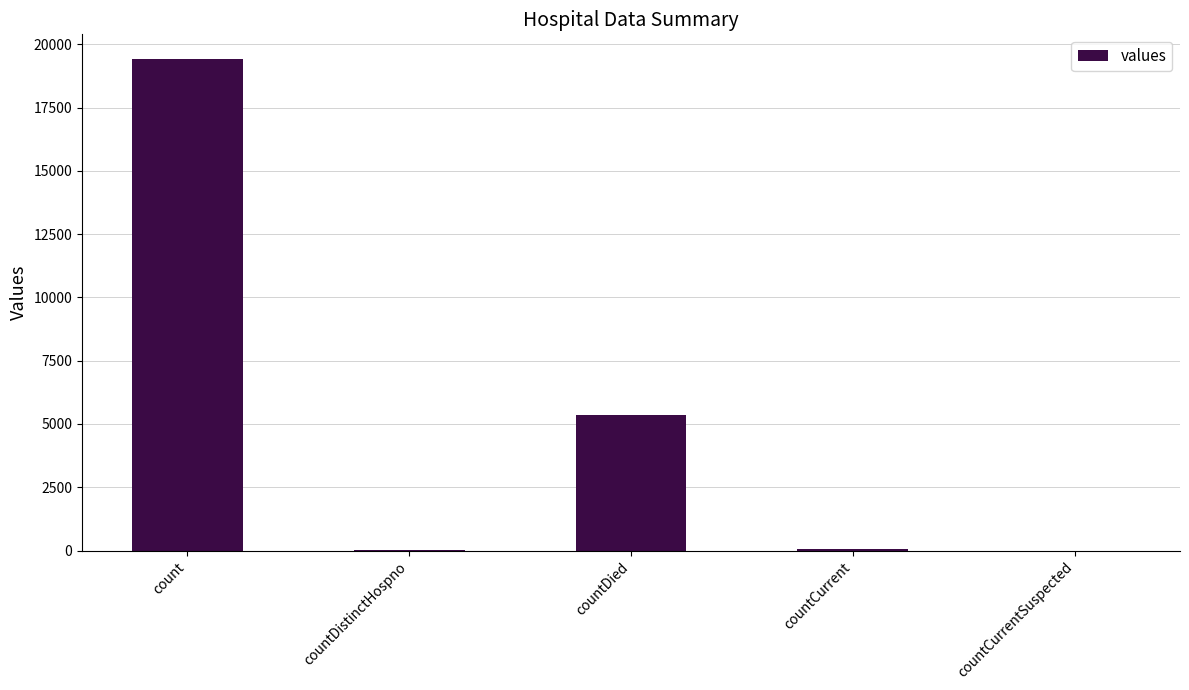

What is the average value?

4975